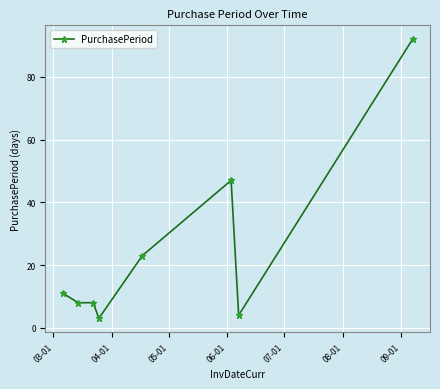

What is the sum of all values?

196